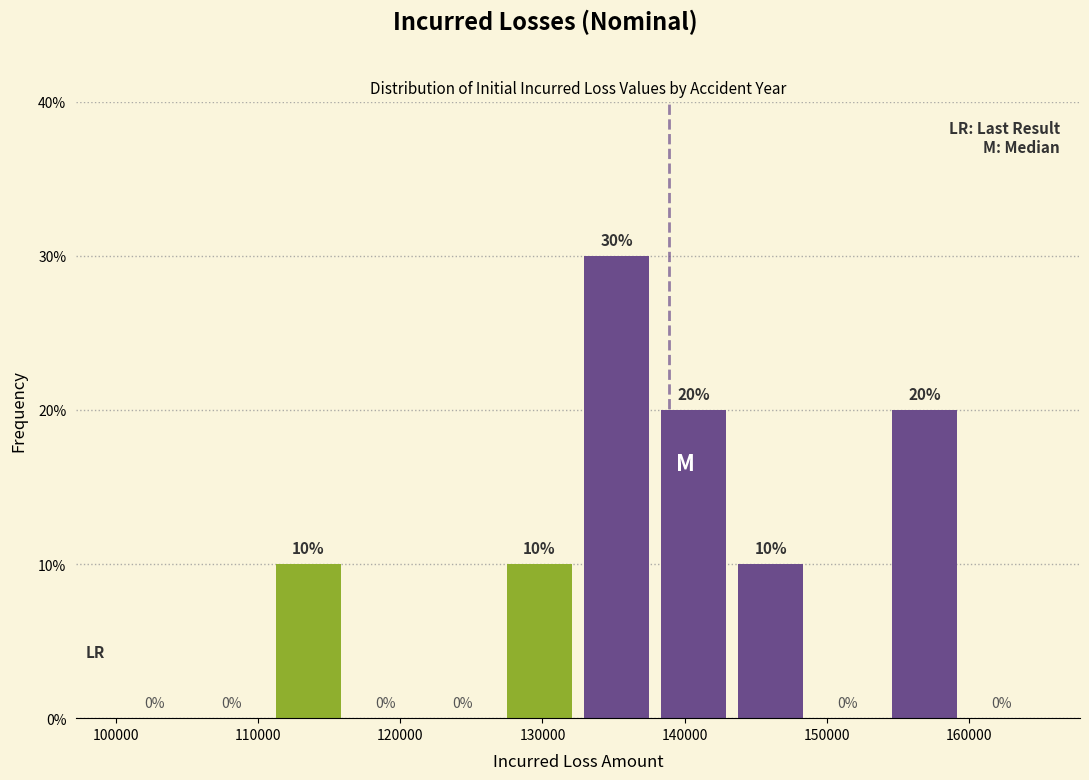

What is the height of the bar covering 154000 to 160000 on the x-axis? The bar edges are not printed on the chart, so give them approximately, as read against the axis.

20